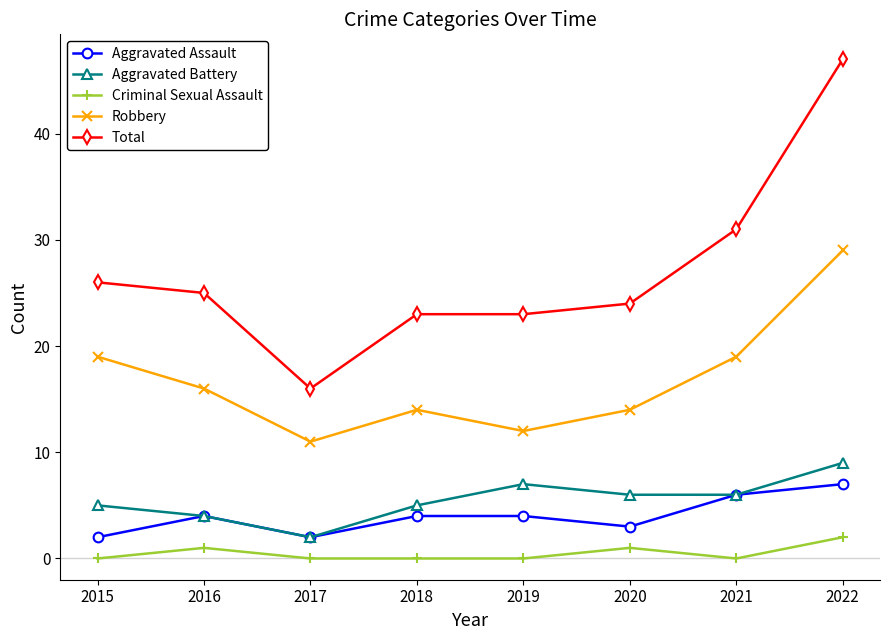

The value of Aggravated Battery at 2018 is 5. True or false?

True